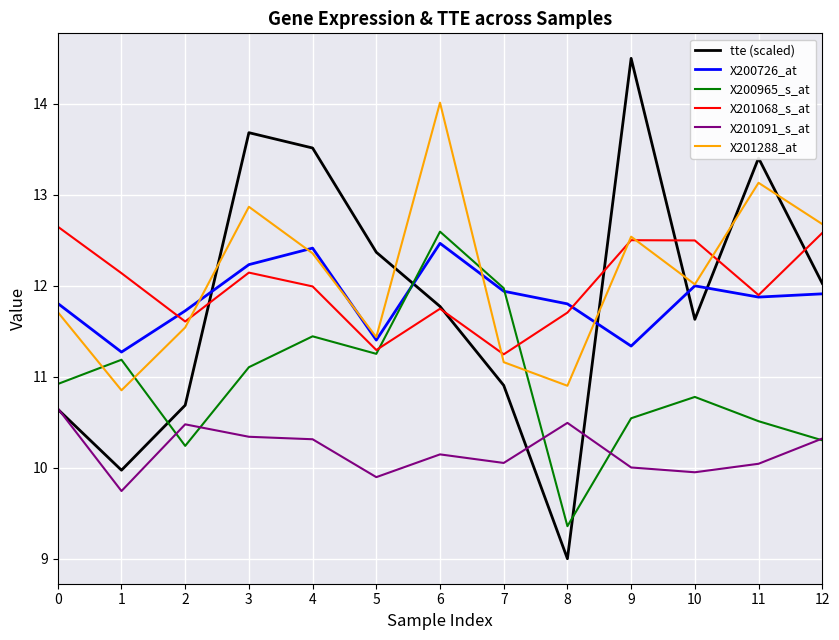

True or false: X201288_at has more than 0 points higher than both neighbors.

True